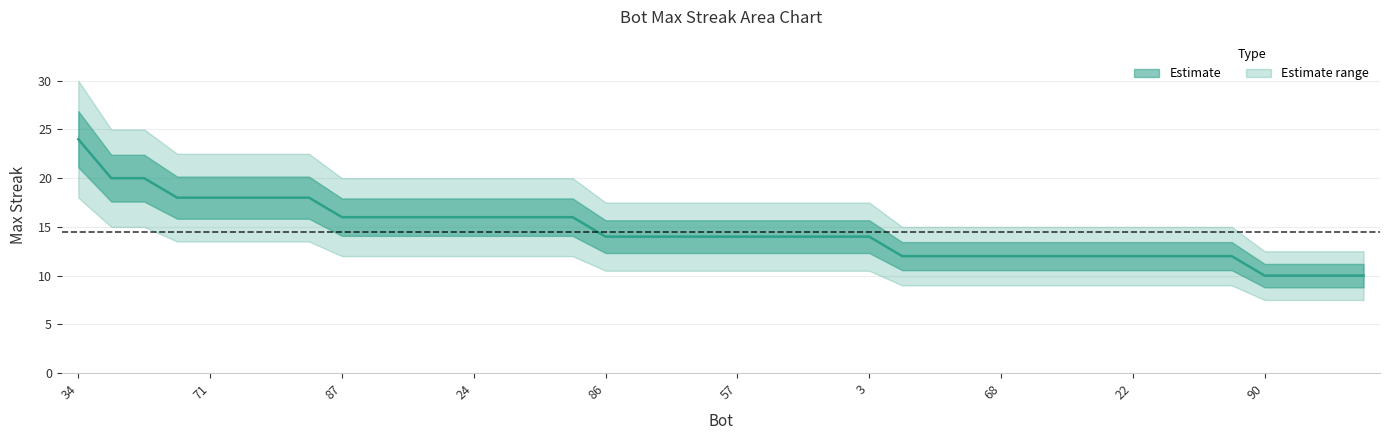

What is the sum of all values?

580